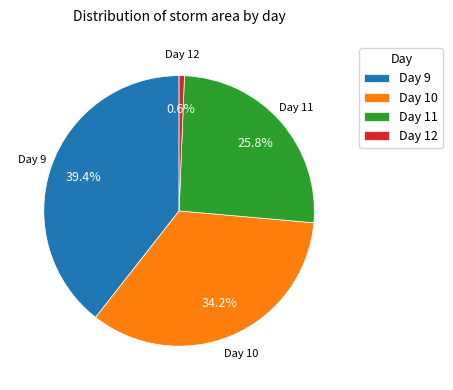

Is there any slice that represents more than half of the pie?

No